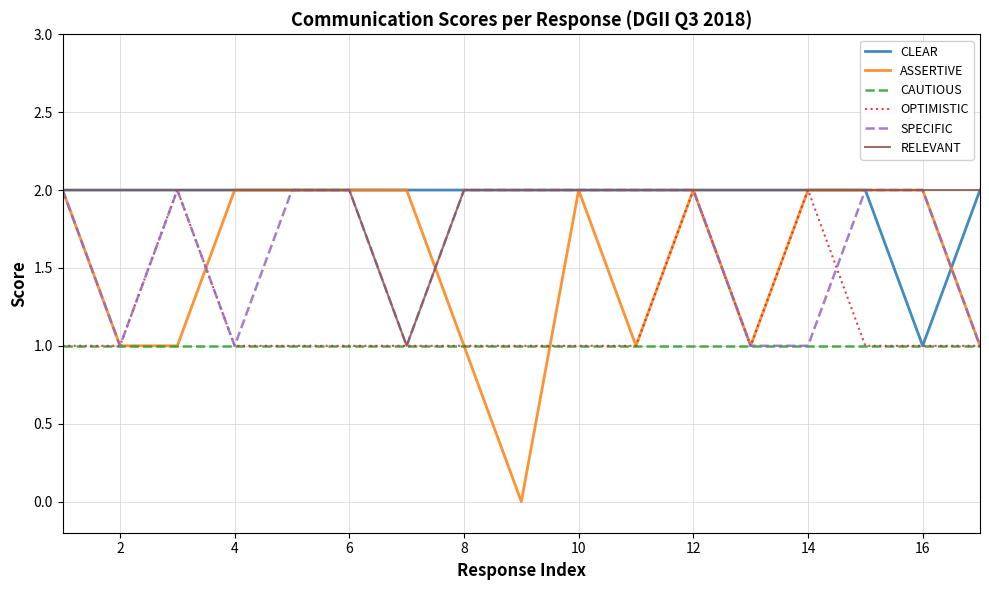

True or false: SPECIFIC has more than 0 points higher than both neighbors.

True